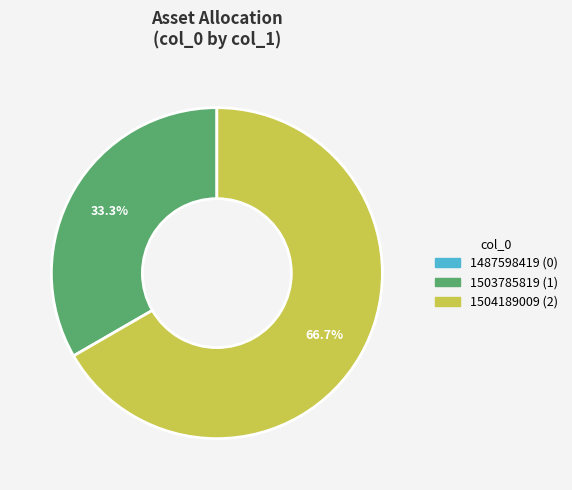

Which category has the biggest portion of the pie?

1504189009